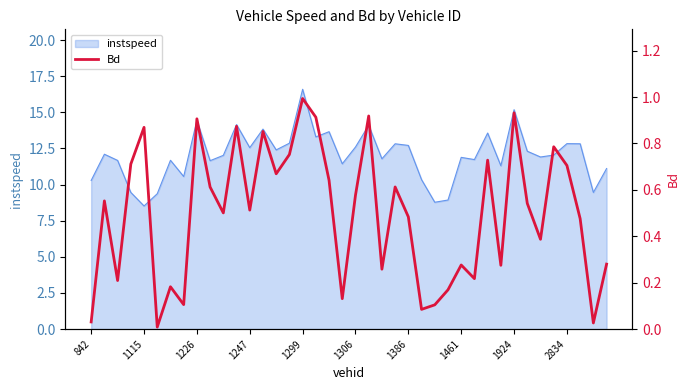

Which category has the highest value in the instspeed series?

1299